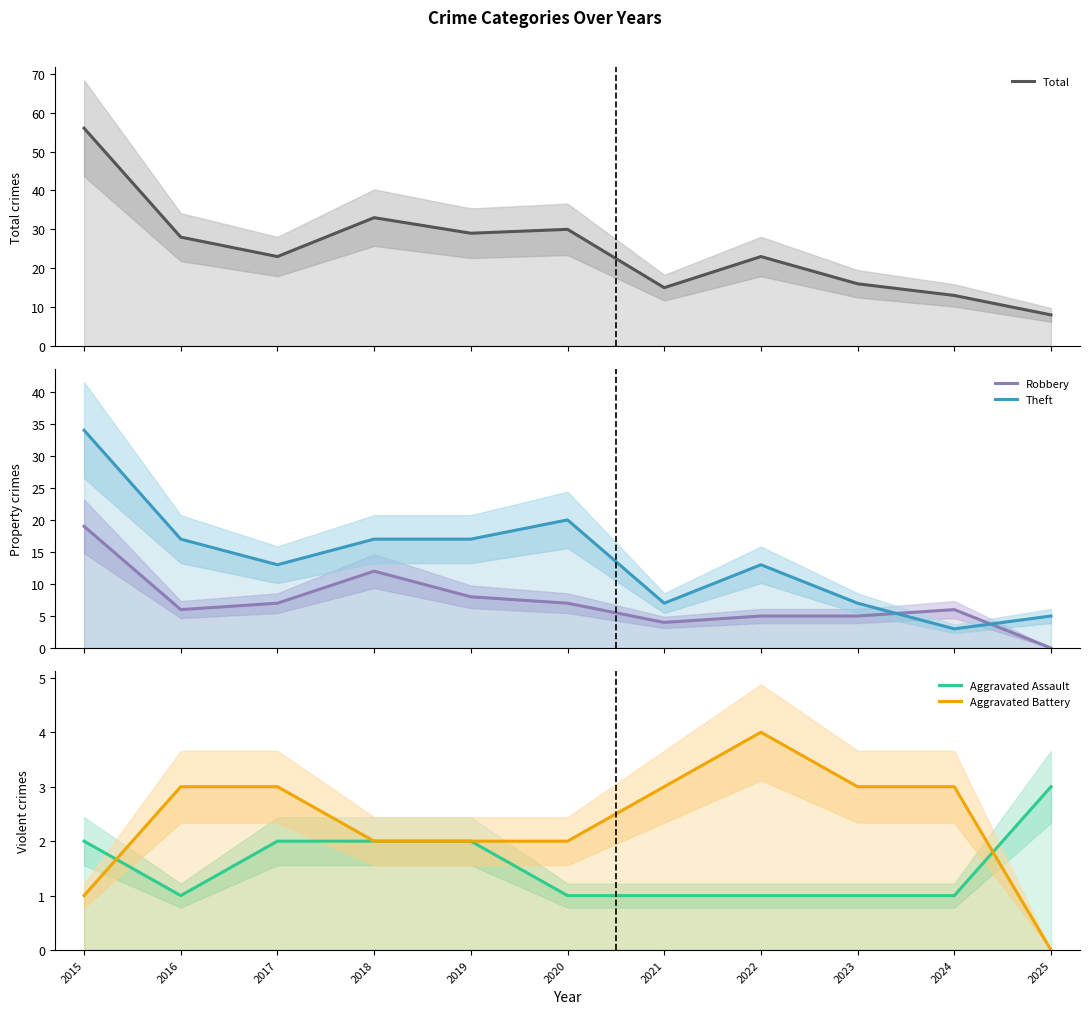

What is the lowest value of the Theft series?

3